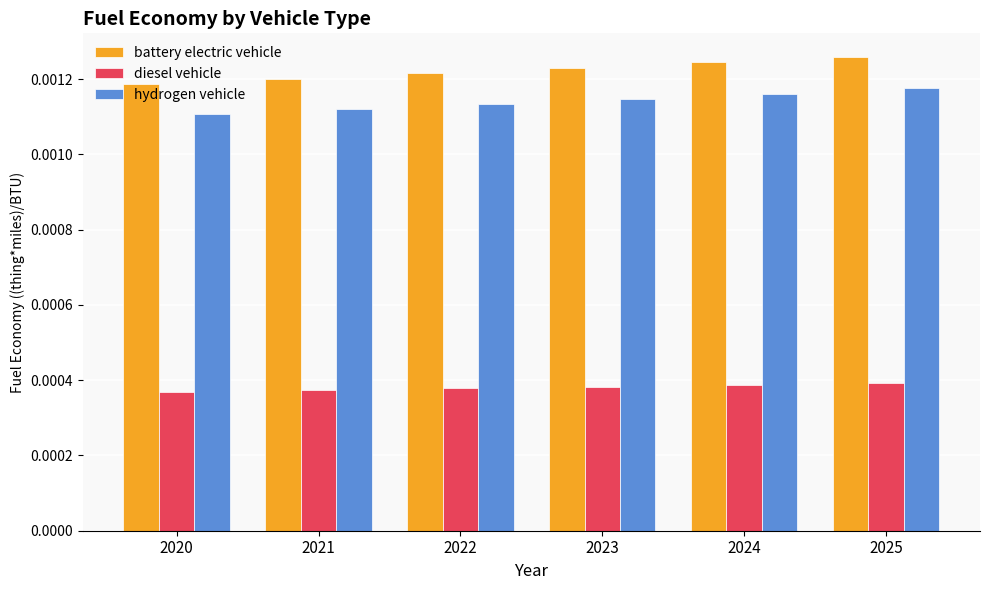

Where is hydrogen vehicle nearest to the value 0?

2020